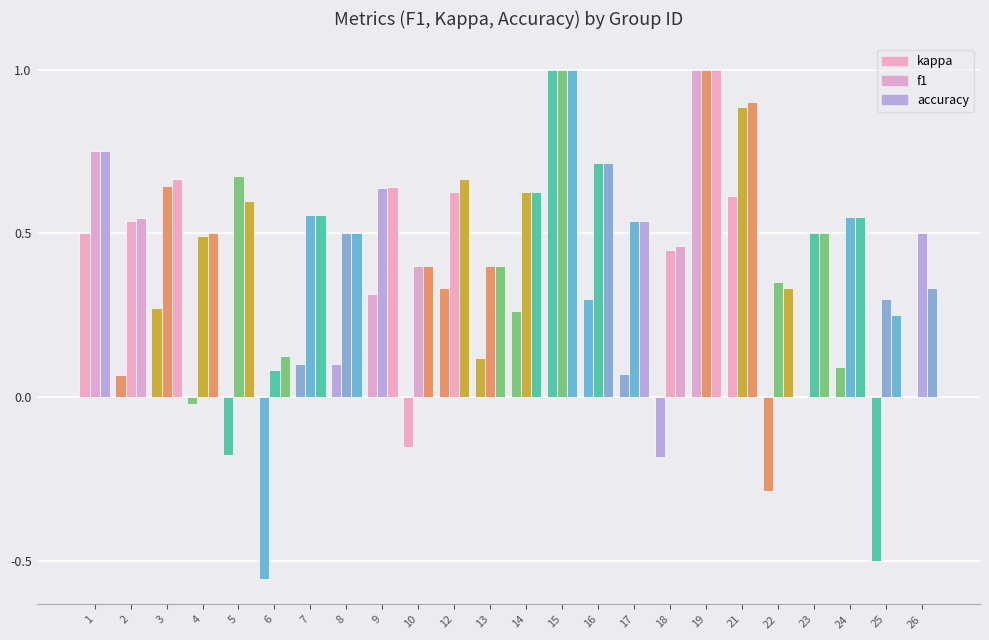

At which category is the sum across all series the highest?

15